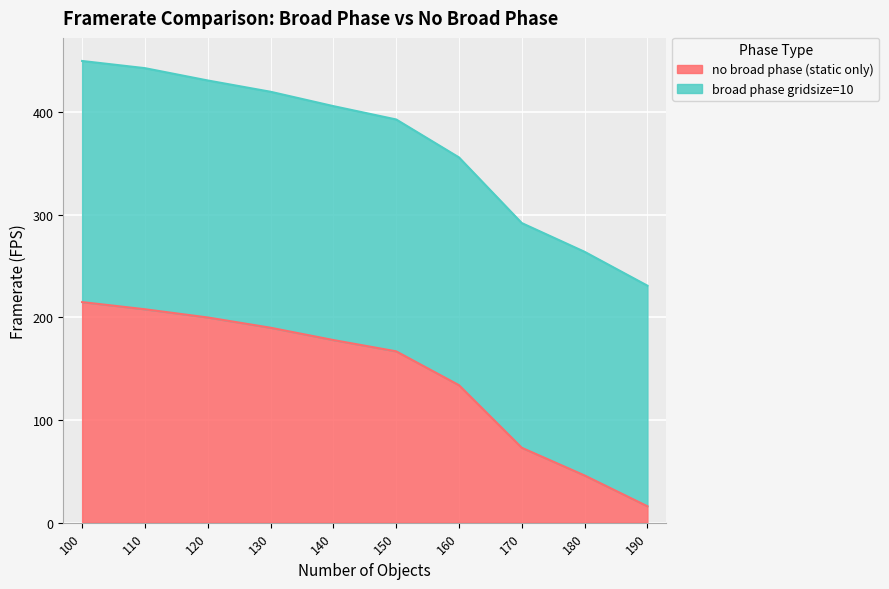

List the labels in order of value, smallest first.

190, 180, 170, 160, 150, 140, 130, 120, 110, 100